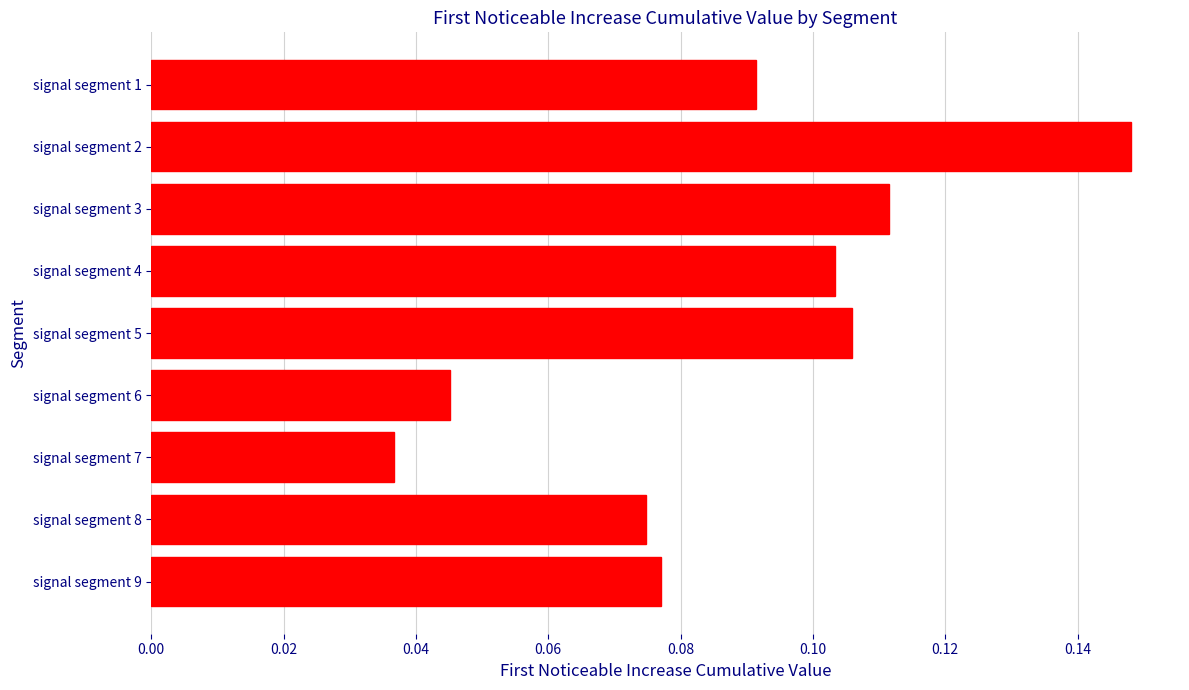

How many bars are there in total?

9